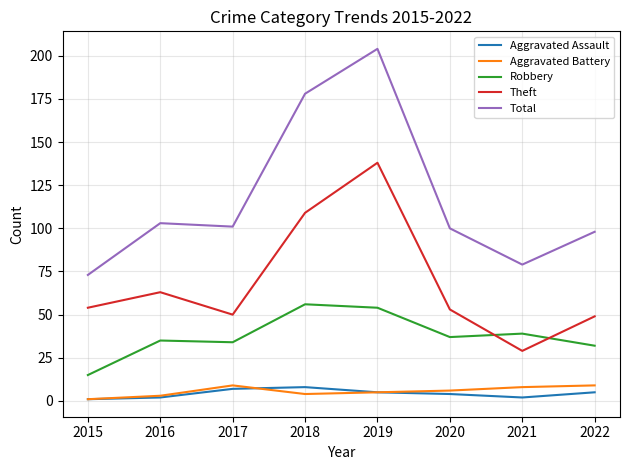

The value of Total at 2015 is 73. True or false?

True